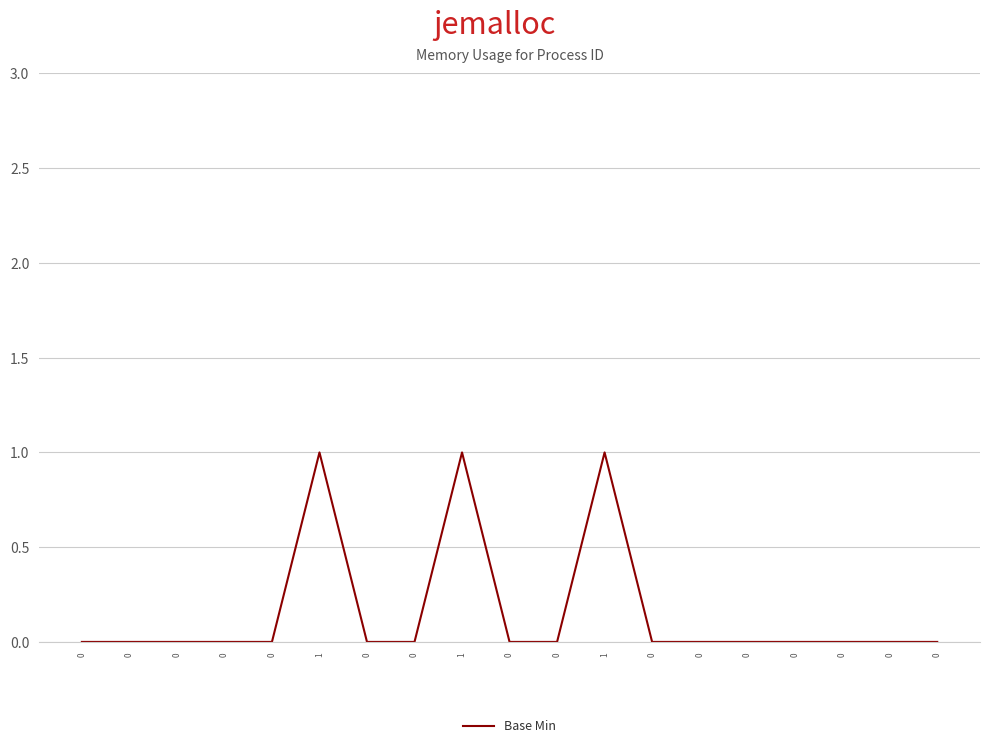

Does the chart display data point markers on the line(s)?

No